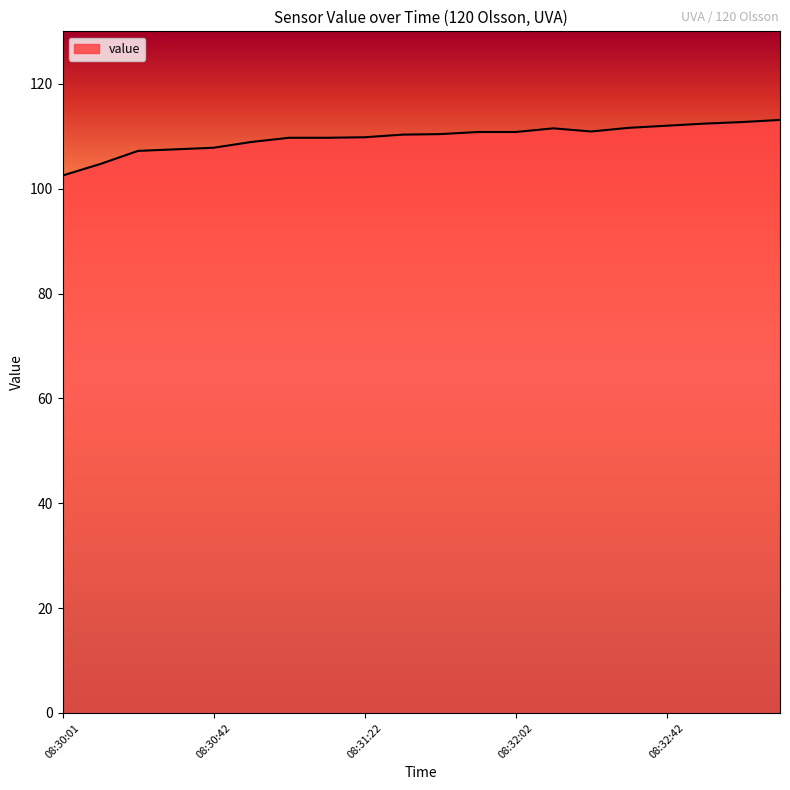

What is the difference between the maximum and minimum values?

10.6